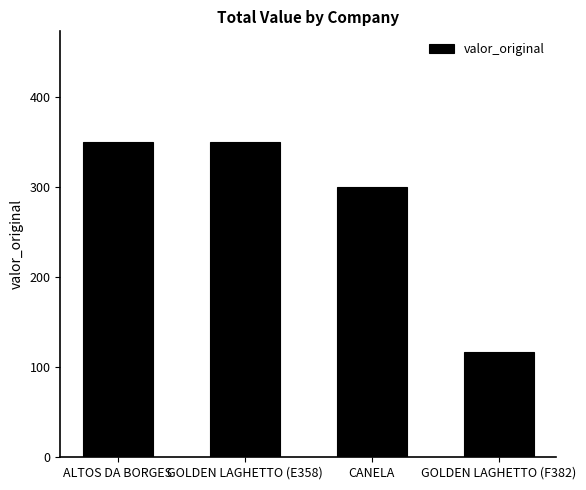

What is the label of the 1st bar from the right?

GOLDEN LAGHETTO (F382)